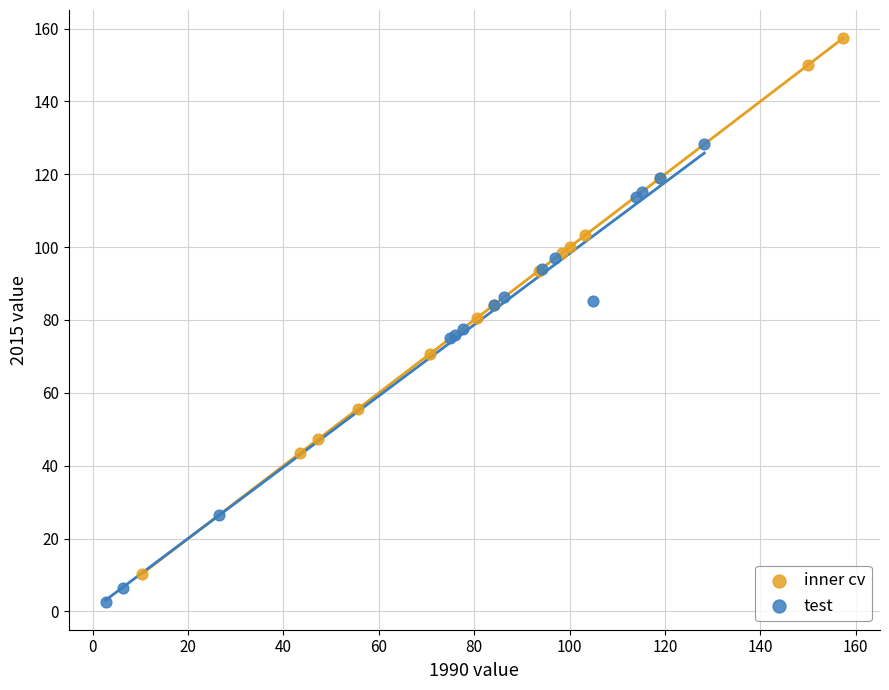

Which series has the widest spread of Y values?

inner cv